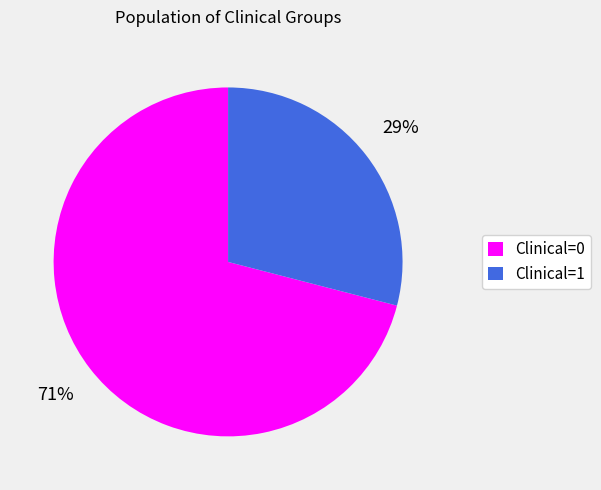

Which category has the smallest portion of the pie?

Clinical=1